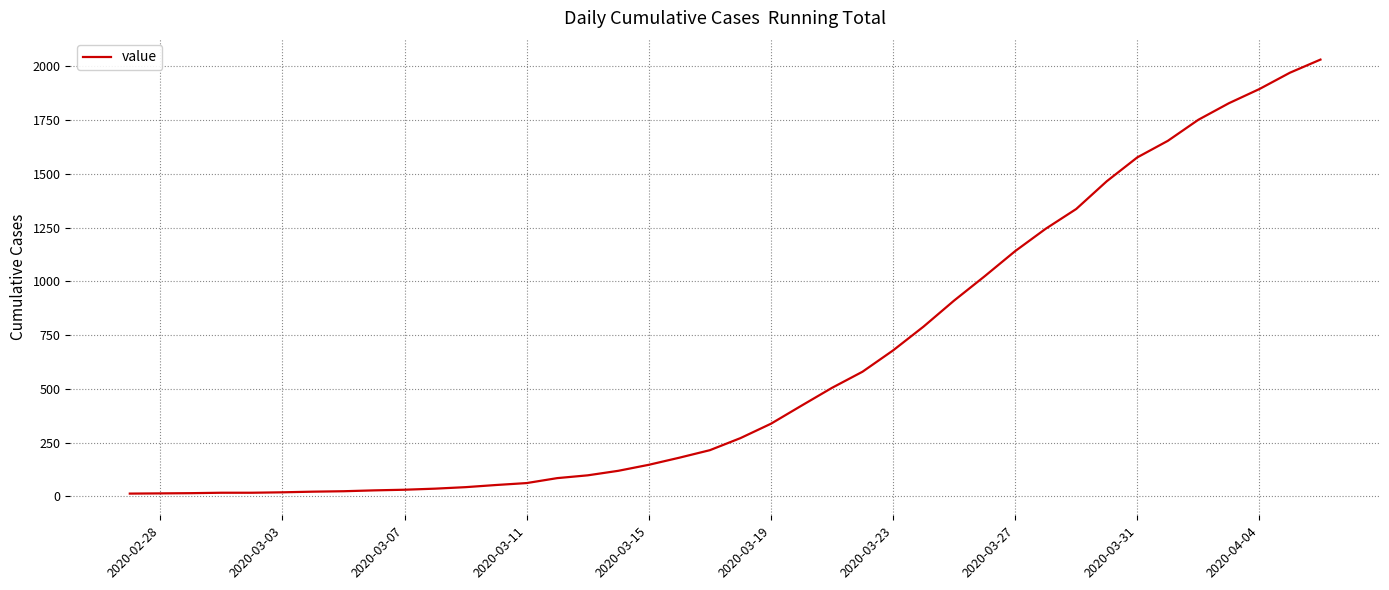

What is the greatest value displayed?

2032